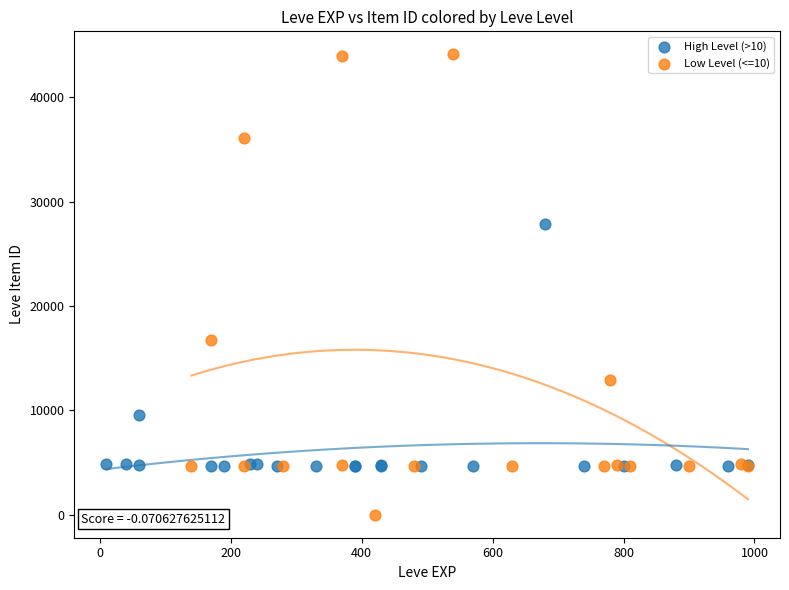

Which series reaches the minimum Y coordinate?

Low Level (<=10)